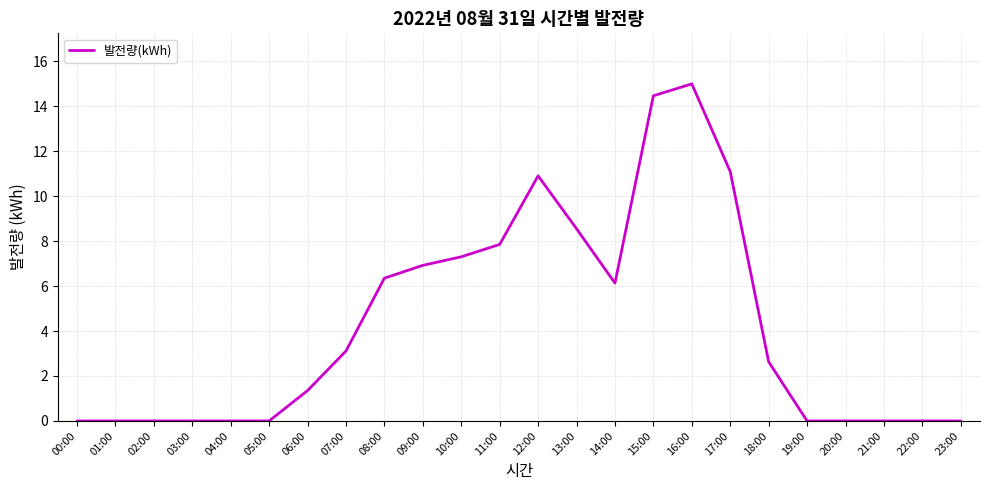

What is the difference between the maximum and minimum values?

15.0